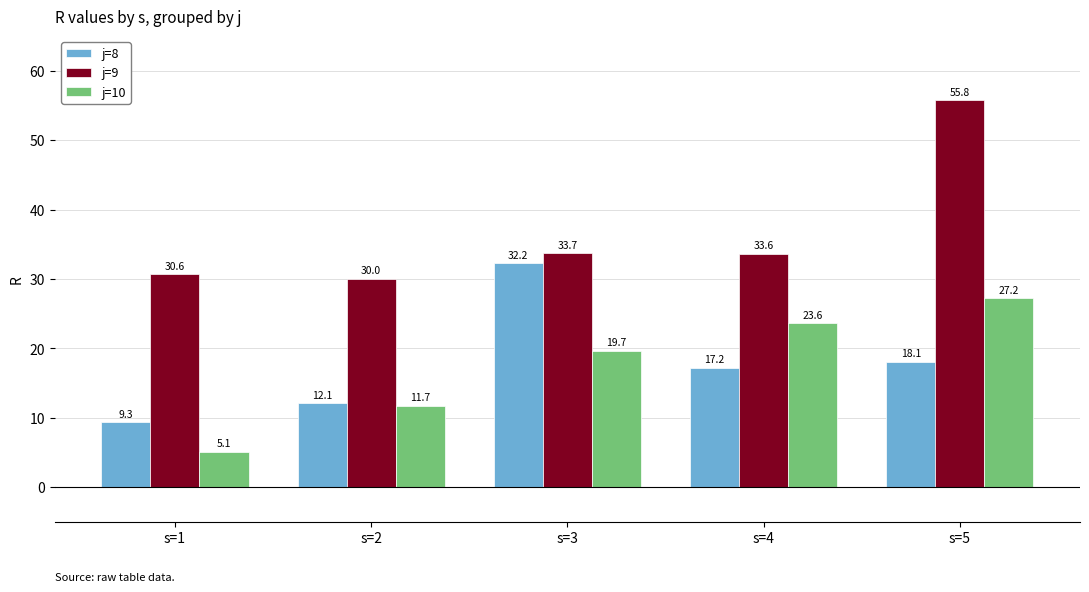

Reading right to left, extract all data points from this chart.

j=8: s=5=18.1	s=4=17.2	s=3=32.2	s=2=12.1	s=1=9.3
j=9: s=5=55.8	s=4=33.6	s=3=33.7	s=2=30.0	s=1=30.6
j=10: s=5=27.2	s=4=23.6	s=3=19.7	s=2=11.7	s=1=5.1